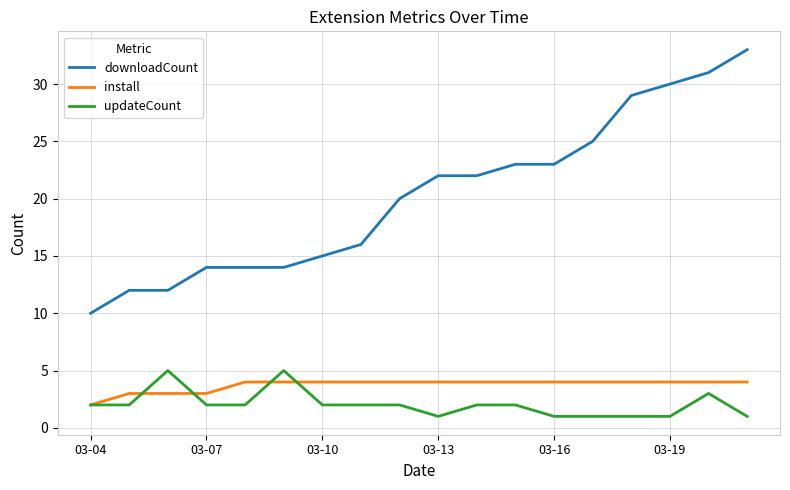

Which series has the largest total across all categories?

downloadCount